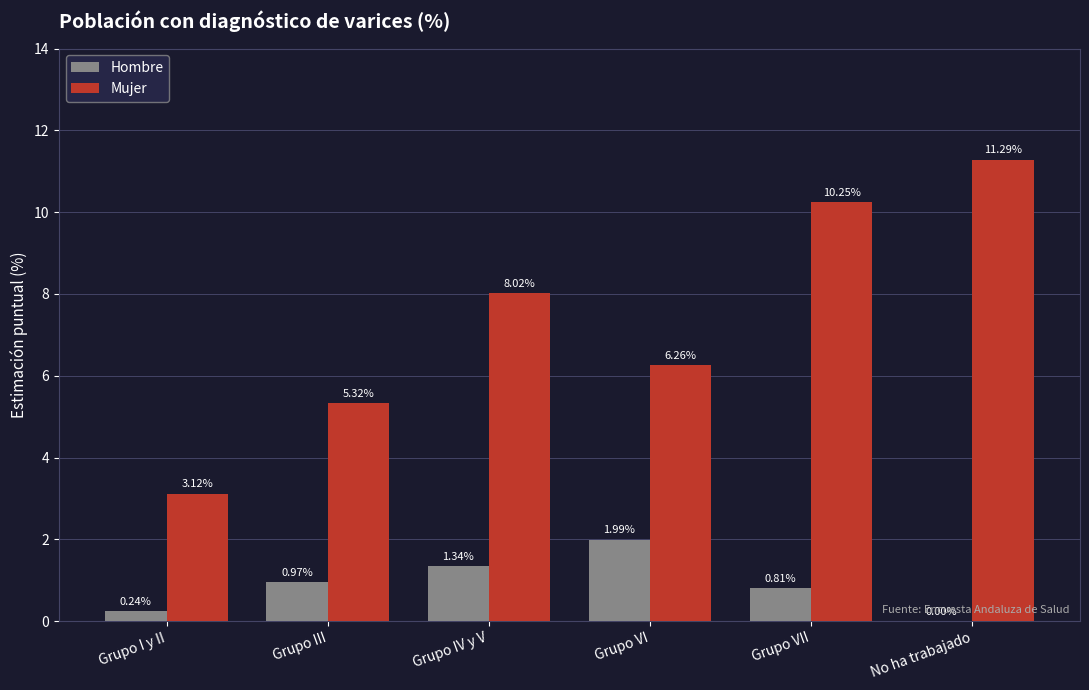

At which category is the sum across all series the highest?

No ha trabajado